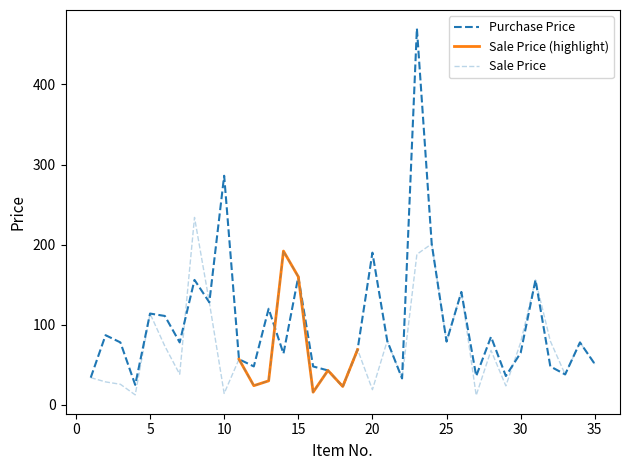

What is the minimum value shown in the chart?

11.9